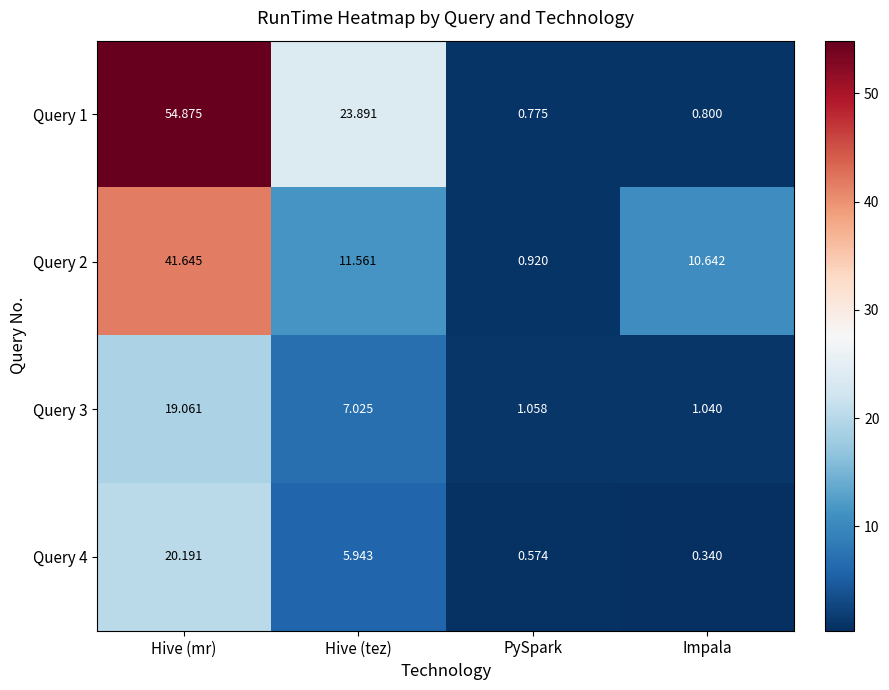

Which label corresponds to the smallest value in the chart?

Impala